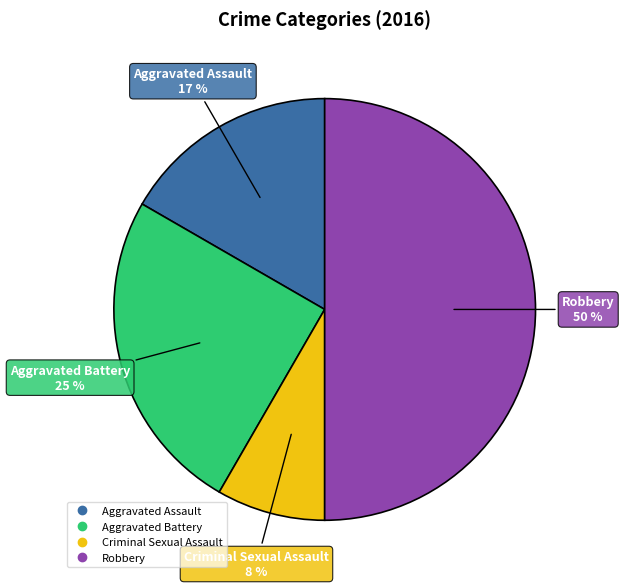

Combined, do Criminal Sexual Assault and Robbery account for over 50%?

Yes